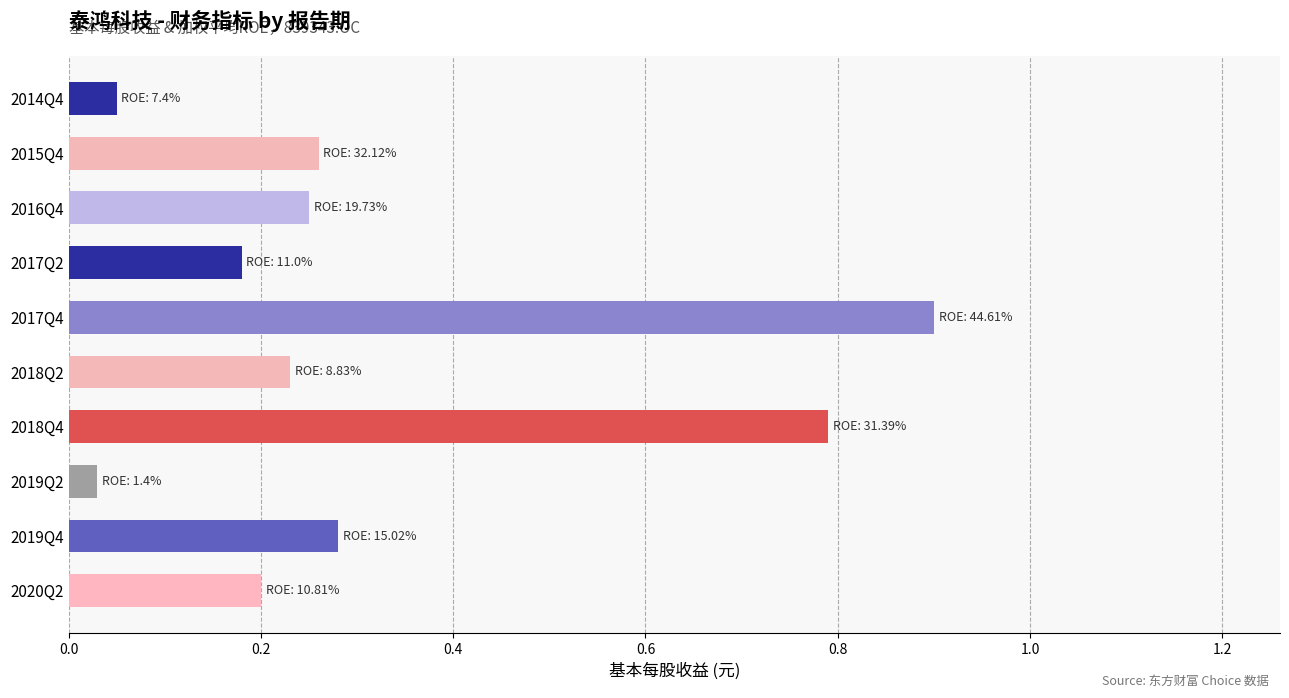

True or false: the data shows 0.2 at 2020Q2.

True